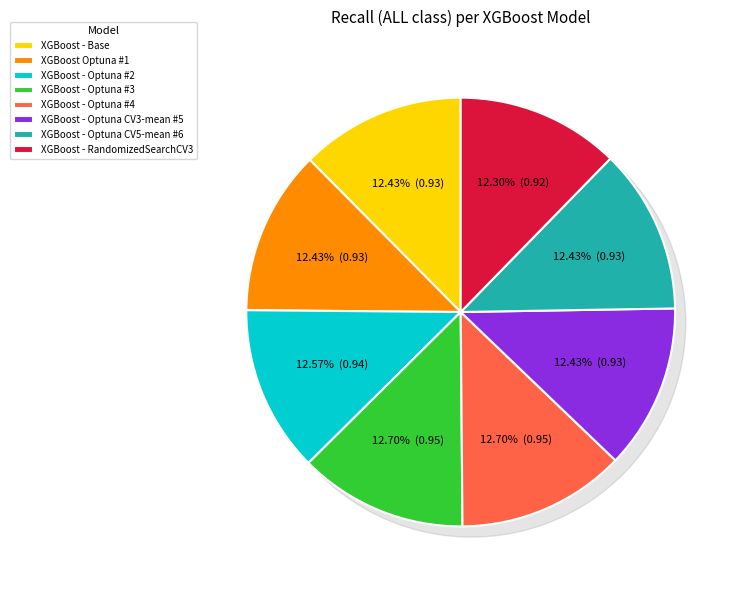

Combined, do XGBoost - Optuna #3 and XGBoost Optuna #1 account for over 50%?

No